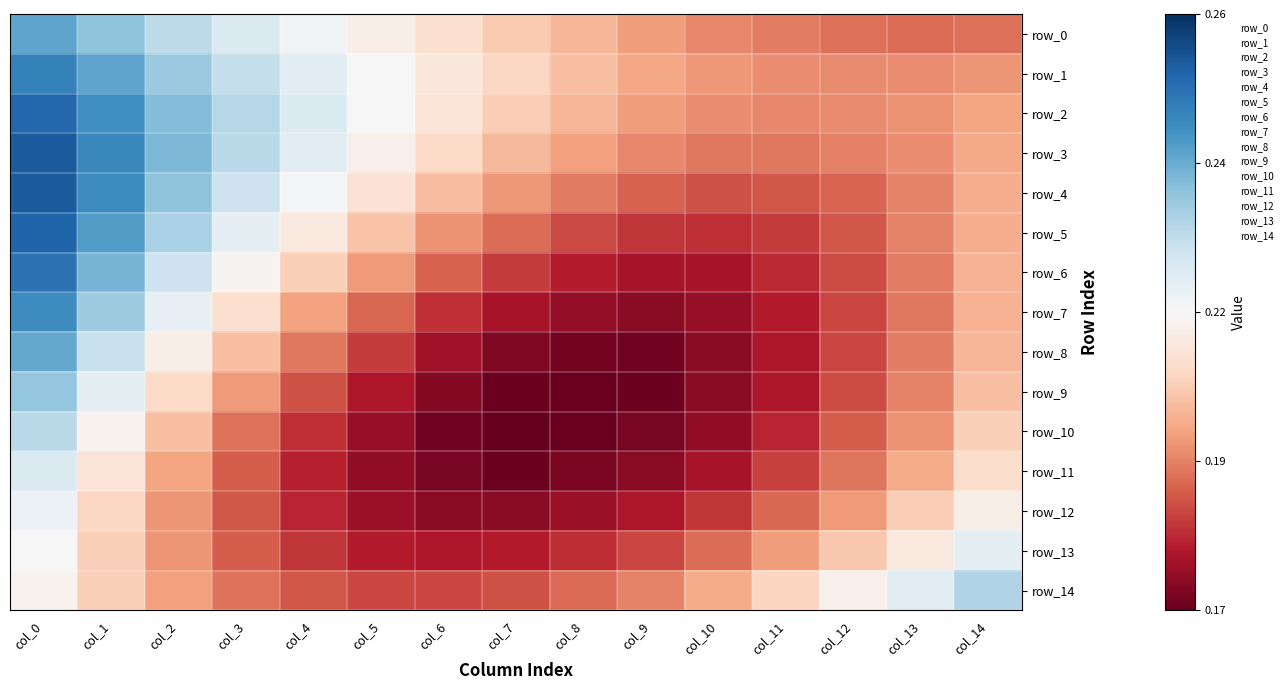

Reading right to left, extract all data points from this chart.

row_0: 0.2	0.2	0.2	0.2	0.2	0.2	0.2	0.2	0.2	0.2	0.2	0.2	0.2	0.2	0.2
row_1: 0.2	0.2	0.2	0.2	0.2	0.2	0.2	0.2	0.2	0.2	0.2	0.2	0.2	0.2	0.2
row_2: 0.2	0.2	0.2	0.2	0.2	0.2	0.2	0.2	0.2	0.2	0.2	0.2	0.2	0.2	0.3
row_3: 0.2	0.2	0.2	0.2	0.2	0.2	0.2	0.2	0.2	0.2	0.2	0.2	0.2	0.2	0.3
row_4: 0.2	0.2	0.2	0.2	0.2	0.2	0.2	0.2	0.2	0.2	0.2	0.2	0.2	0.2	0.3
row_5: 0.2	0.2	0.2	0.2	0.2	0.2	0.2	0.2	0.2	0.2	0.2	0.2	0.2	0.2	0.3
row_6: 0.2	0.2	0.2	0.2	0.2	0.2	0.2	0.2	0.2	0.2	0.2	0.2	0.2	0.2	0.2
row_7: 0.2	0.2	0.2	0.2	0.2	0.2	0.2	0.2	0.2	0.2	0.2	0.2	0.2	0.2	0.2
row_8: 0.2	0.2	0.2	0.2	0.2	0.2	0.2	0.2	0.2	0.2	0.2	0.2	0.2	0.2	0.2
row_9: 0.2	0.2	0.2	0.2	0.2	0.2	0.2	0.2	0.2	0.2	0.2	0.2	0.2	0.2	0.2
row_10: 0.2	0.2	0.2	0.2	0.2	0.2	0.2	0.2	0.2	0.2	0.2	0.2	0.2	0.2	0.2
row_11: 0.2	0.2	0.2	0.2	0.2	0.2	0.2	0.2	0.2	0.2	0.2	0.2	0.2	0.2	0.2
row_12: 0.2	0.2	0.2	0.2	0.2	0.2	0.2	0.2	0.2	0.2	0.2	0.2	0.2	0.2	0.2
row_13: 0.2	0.2	0.2	0.2	0.2	0.2	0.2	0.2	0.2	0.2	0.2	0.2	0.2	0.2	0.2
row_14: 0.2	0.2	0.2	0.2	0.2	0.2	0.2	0.2	0.2	0.2	0.2	0.2	0.2	0.2	0.2